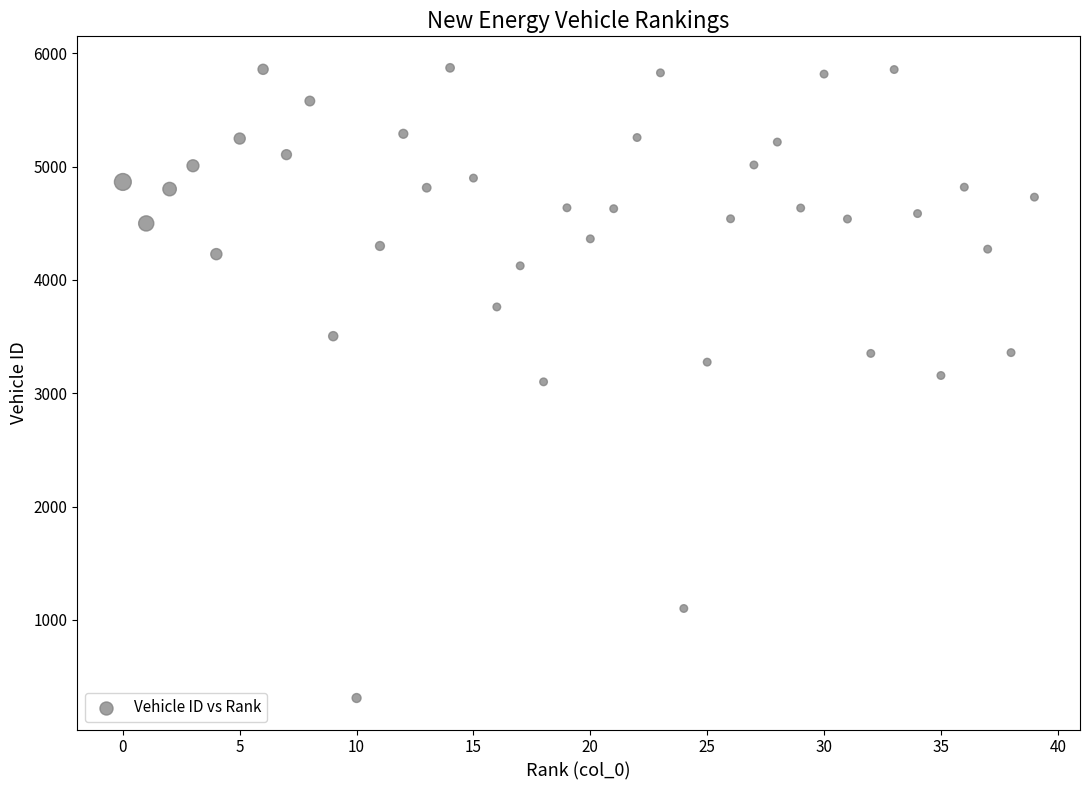

What is the range of Y values (max minus min)?

5561